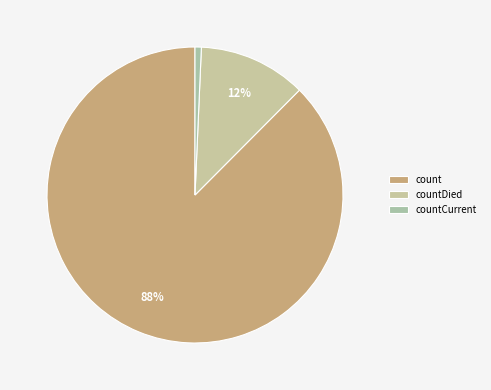

To the nearest percent, what percentage of the pie is count?

88%